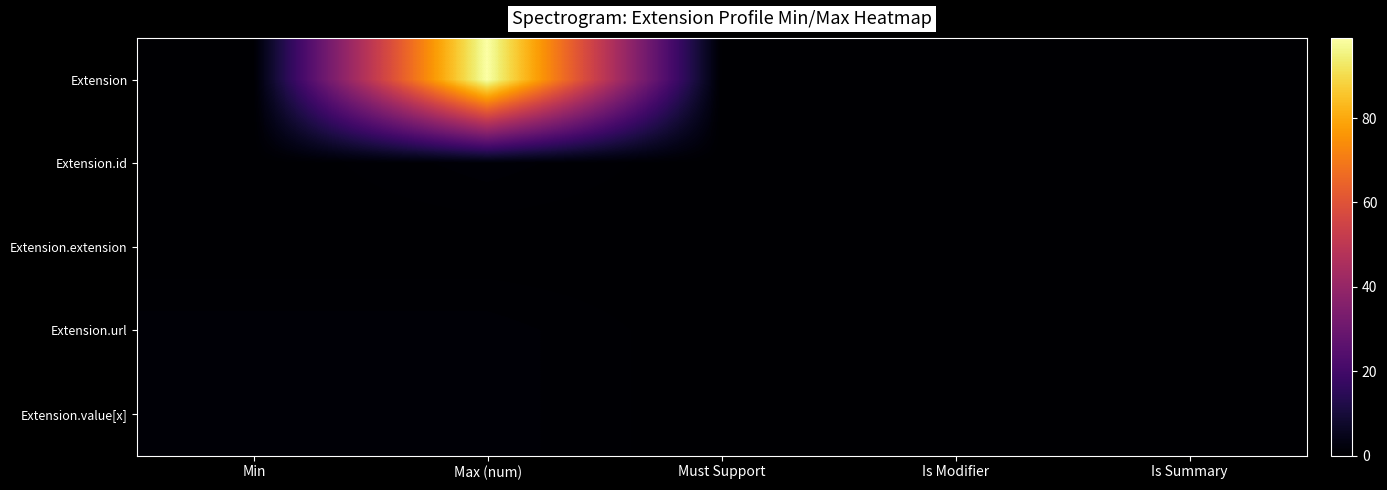

Which series has the largest range (max minus min)?

Extension